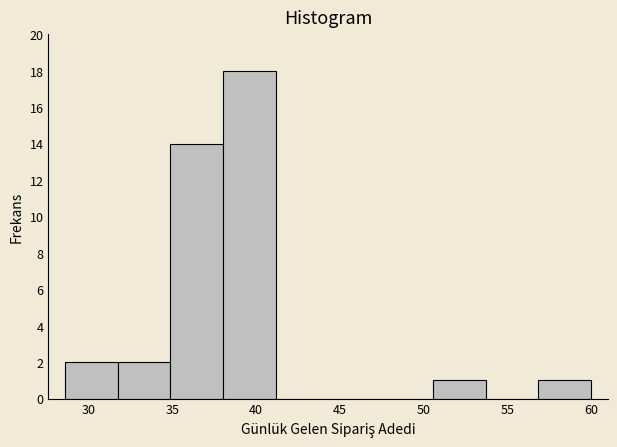

Over which range of the x-axis is the bar tallest?

38.0 to 41.0